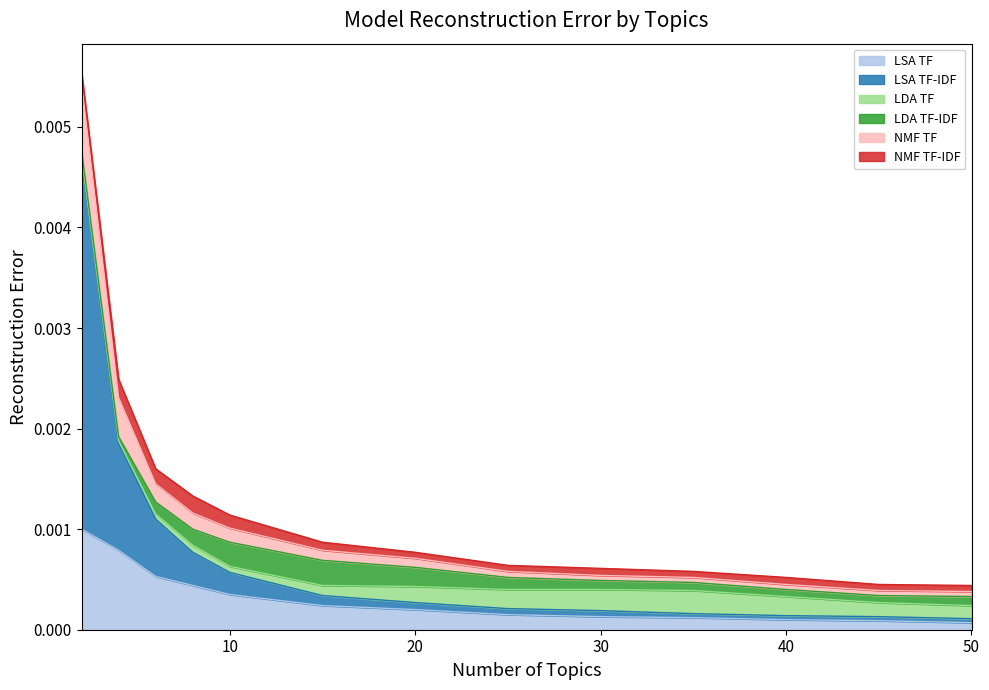

True or false: LSA TF-IDF and LSA TF cross at least once.

False